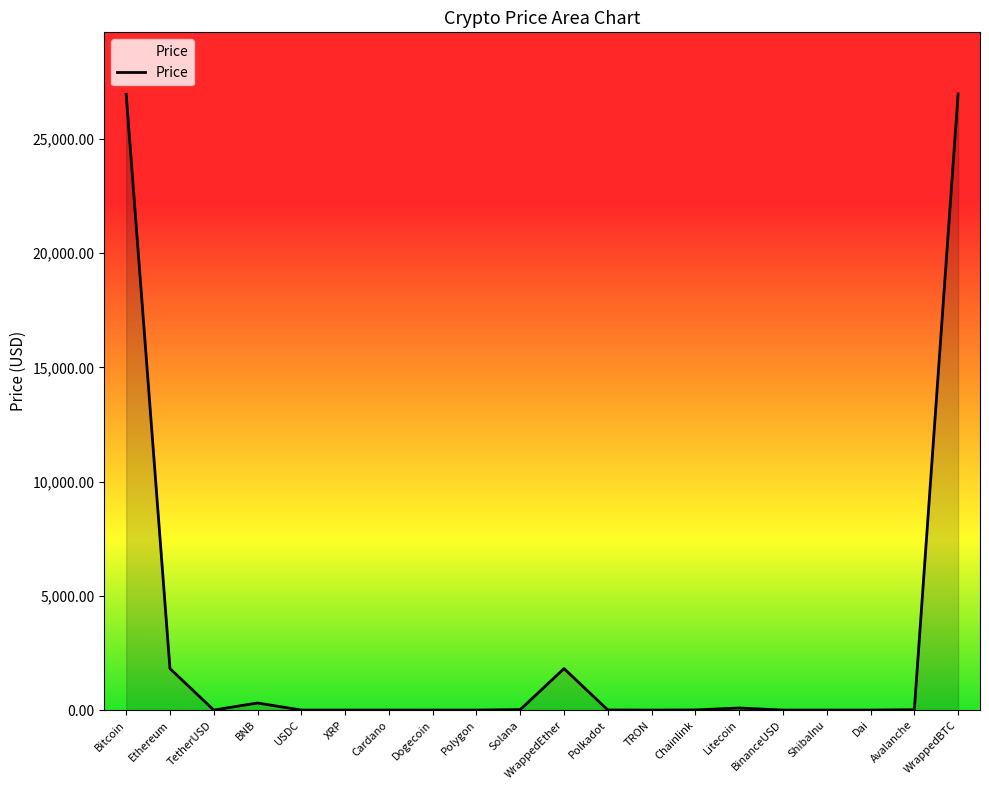

Which has a higher value, TRON or Bitcoin?

Bitcoin